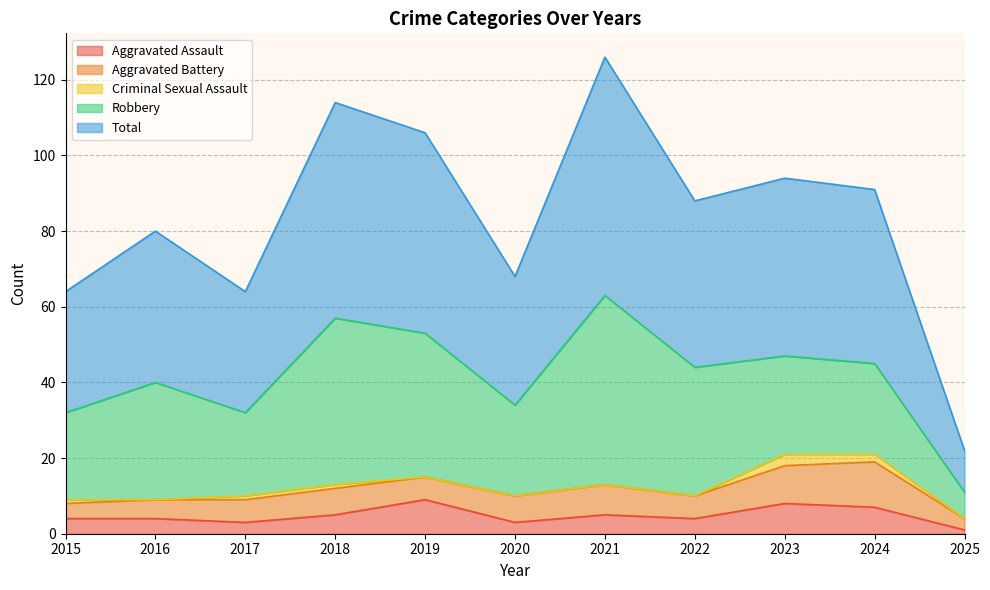

What is the difference between the second highest and second lowest values in the Aggravated Assault series?

5